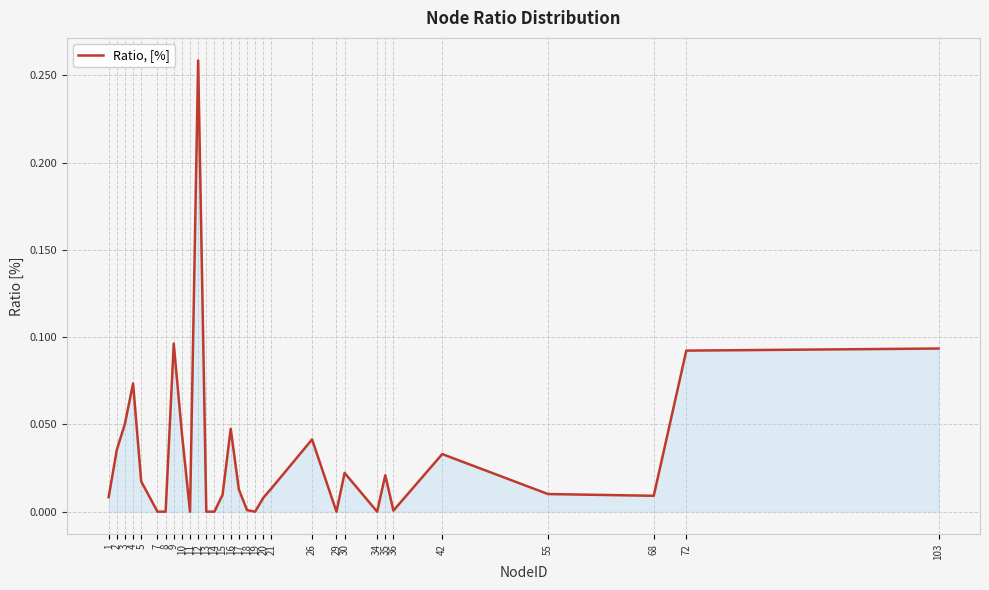

How many lines are shown in the chart?

1